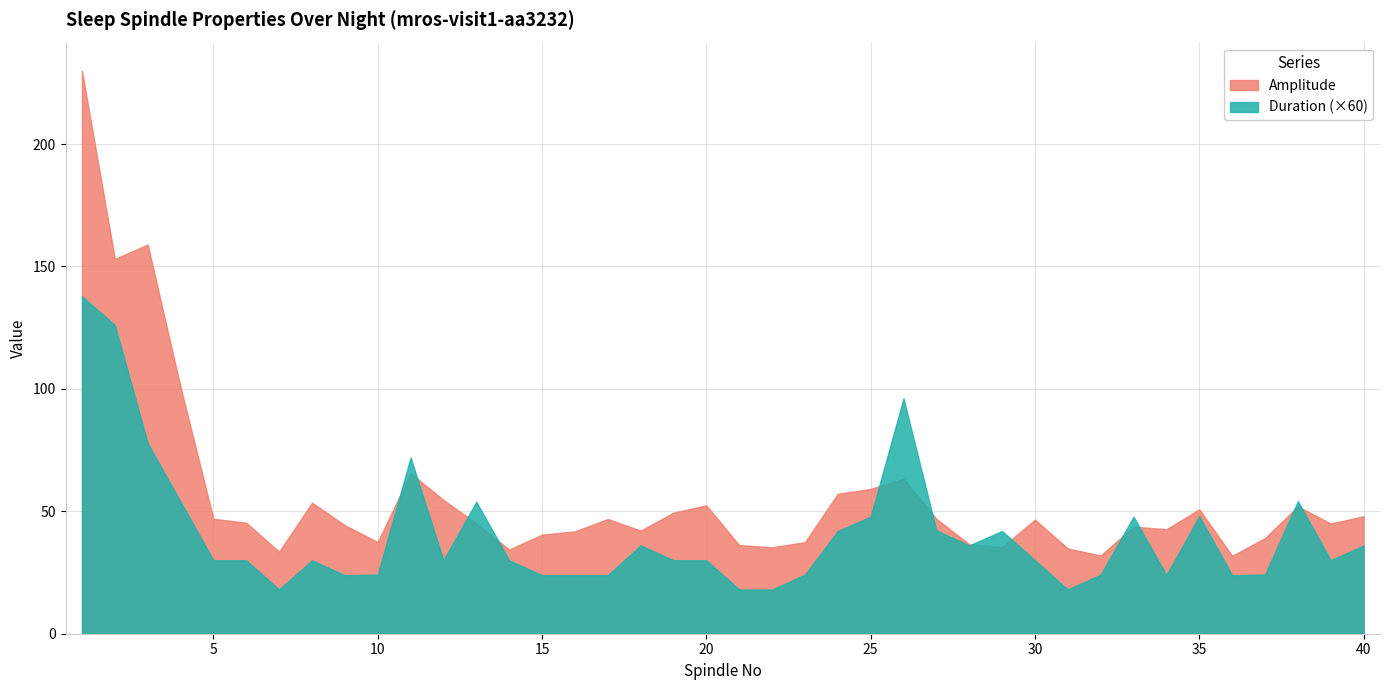

What is the value of the Duration point at the 13th from the left?

0.9